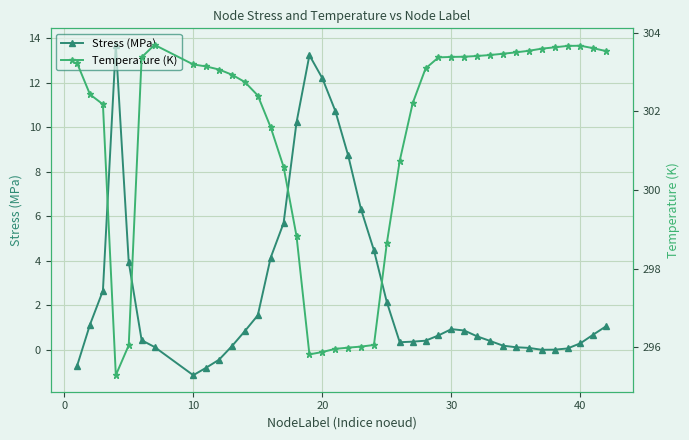

What is the sum of all Stress (MPa) values?

106.4